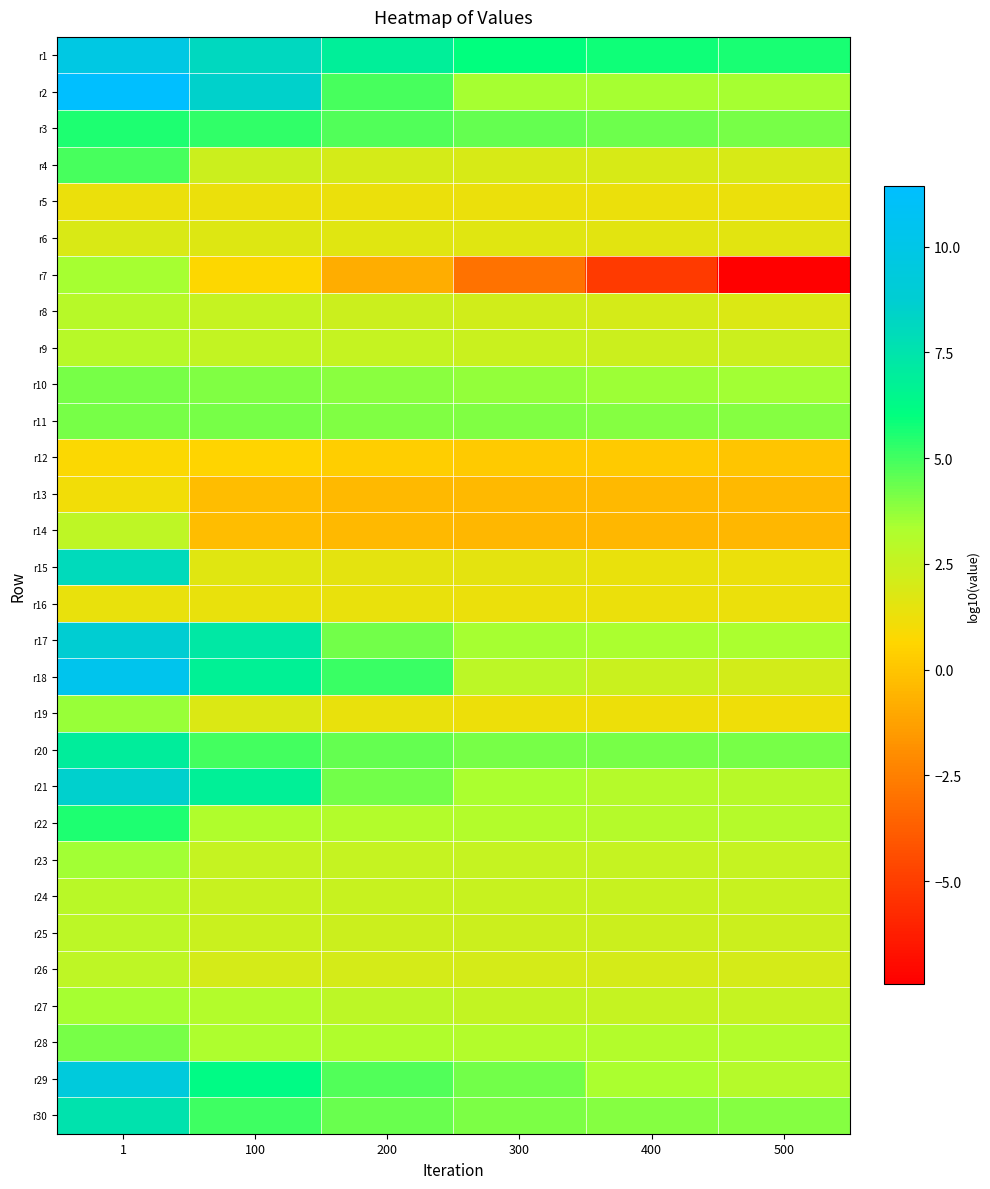

At 300, list the series in order from largest to smallest.

r1, r3, r29, r20, r30, r11, r10, r17, r2, r21, r28, r22, r18, r27, r23, r24, r9, r25, r8, r26, r4, r6, r15, r16, r5, r19, r12, r13, r14, r7